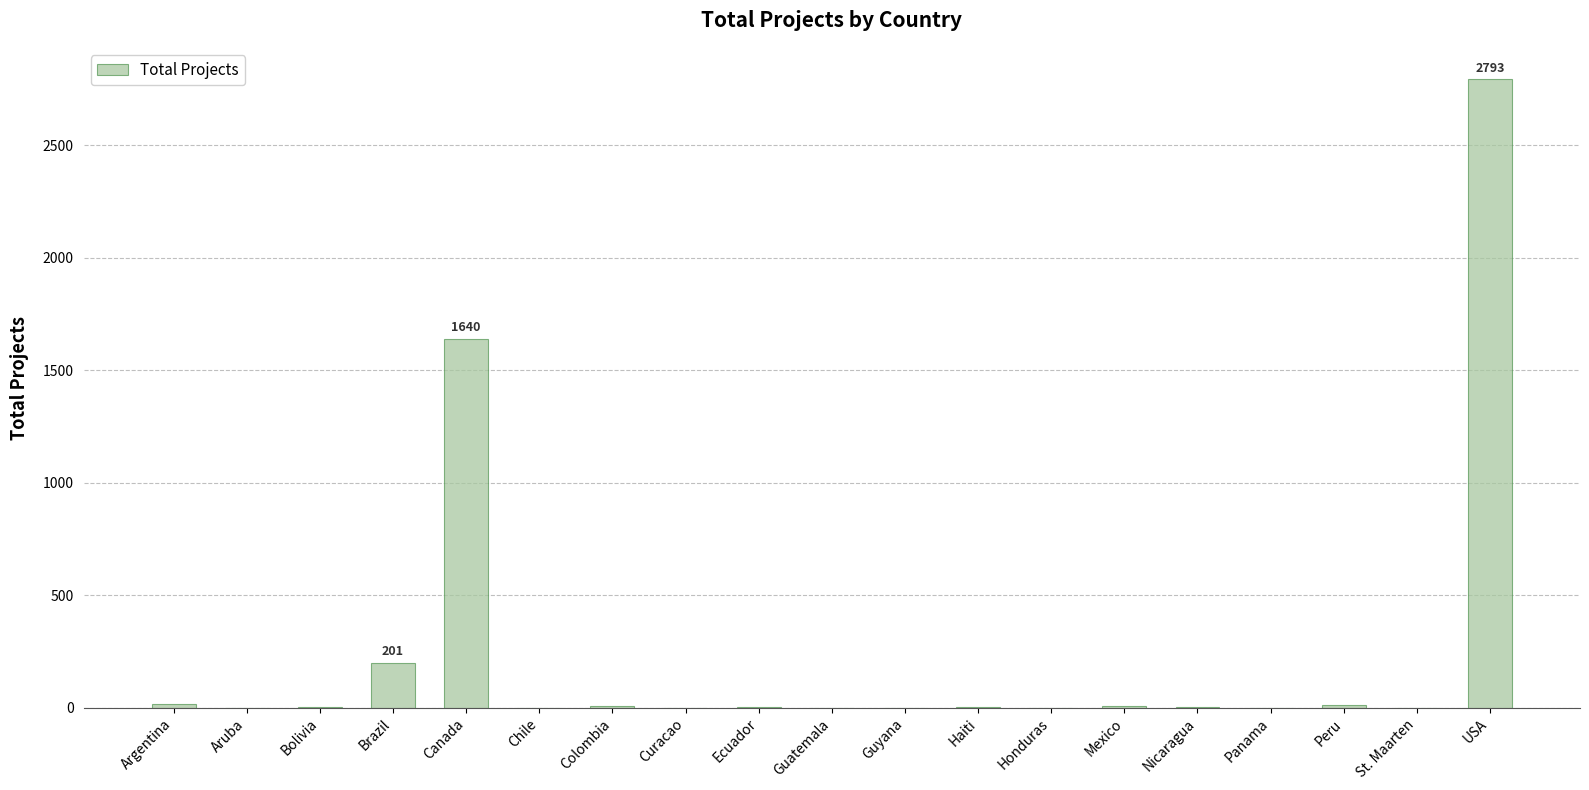

What is the sum of the values at Curacao and Bolivia?

4